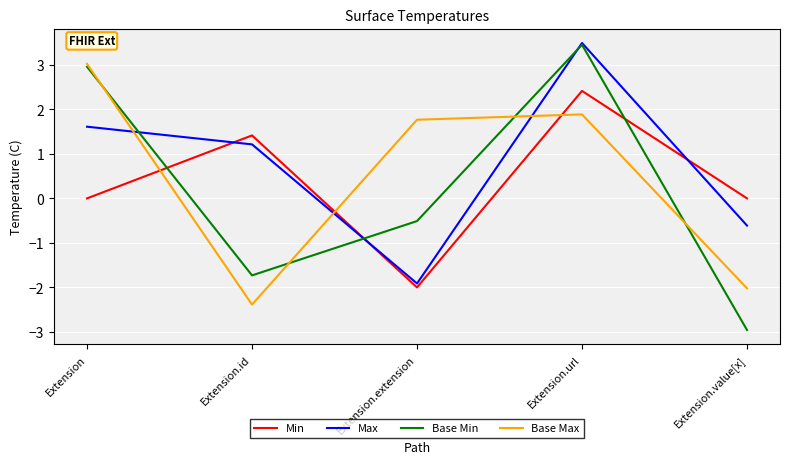

What is the highest value of the Base Min series?

3.5